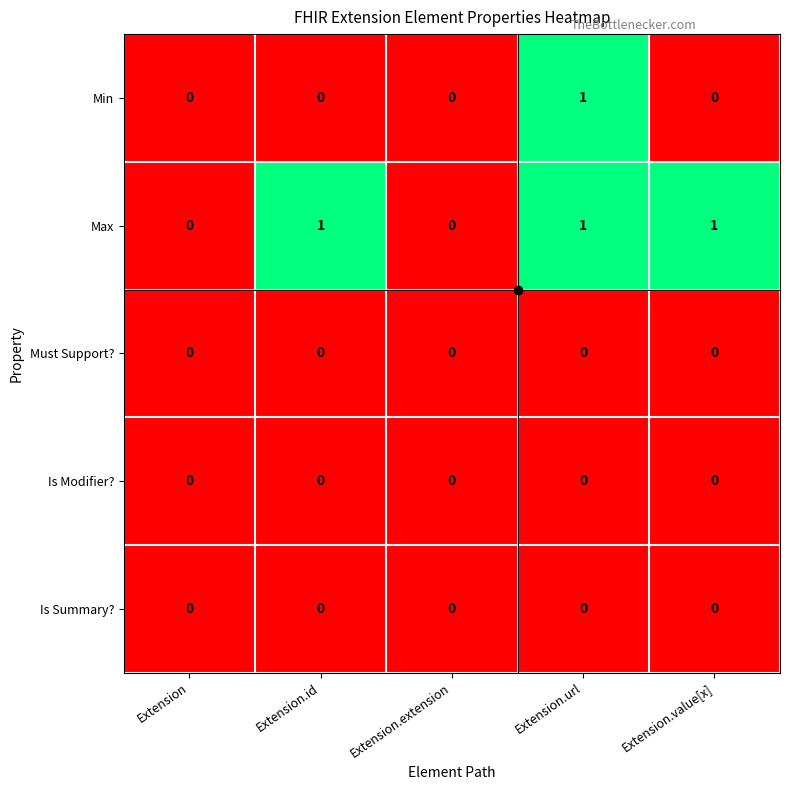

Which series has the largest total across all categories?

Max